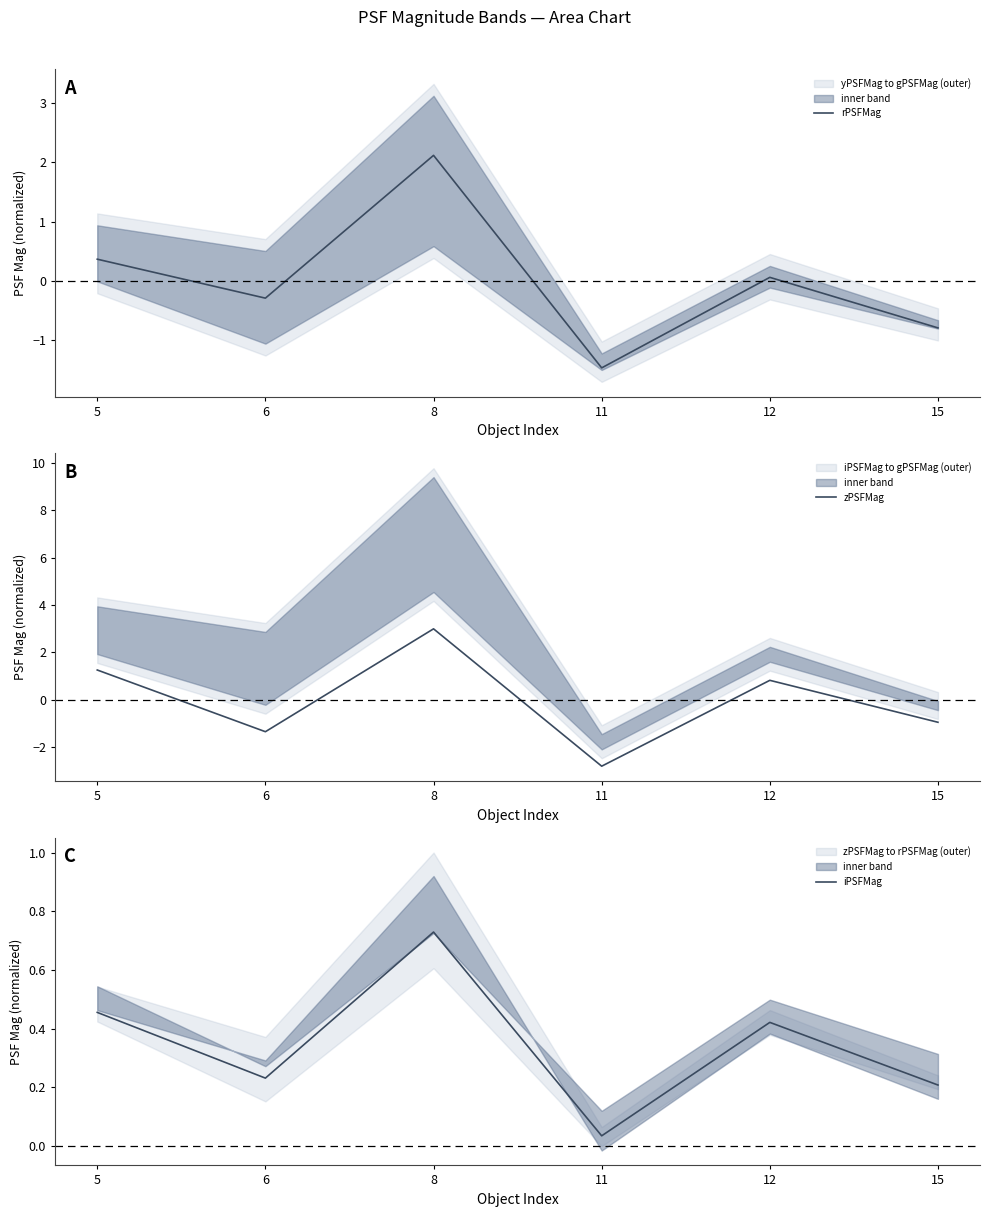

How many lines are shown in the chart?

3